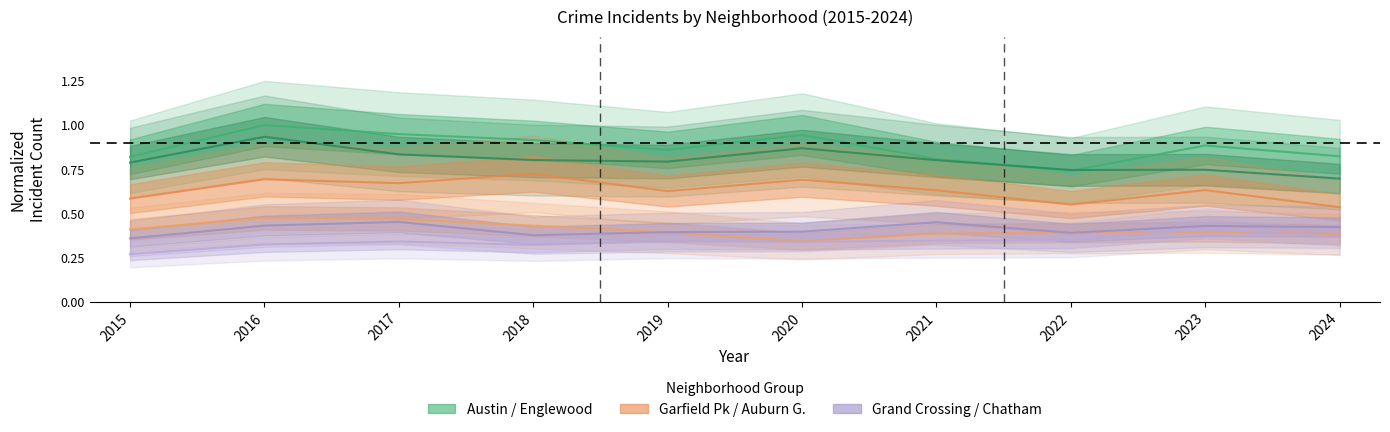

What is the sum of the Chatham values at 2019 and 2020?

0.7